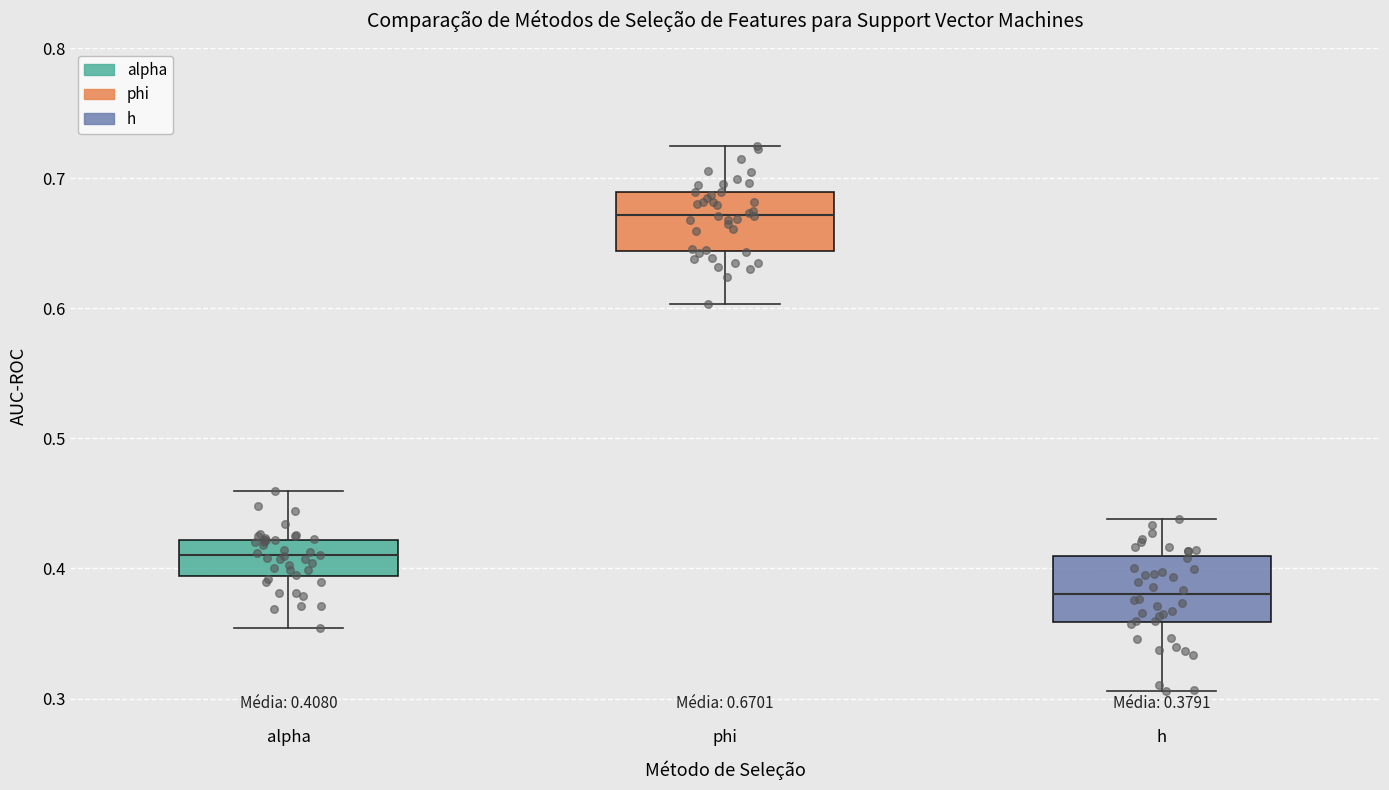

Which box's median line is the highest?

phi